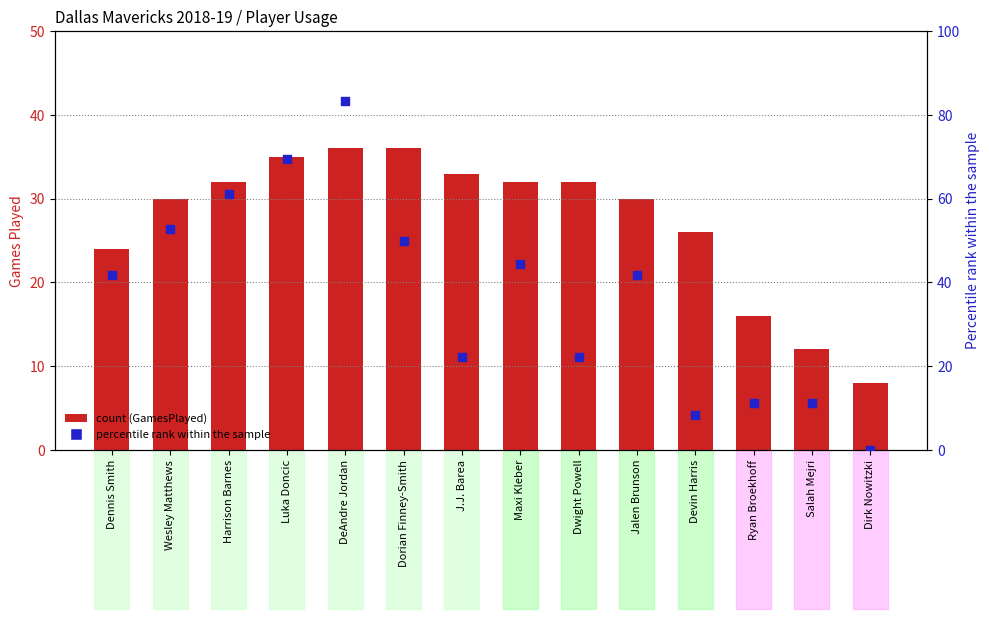

At how many categories does at least one series exceed 53?

3